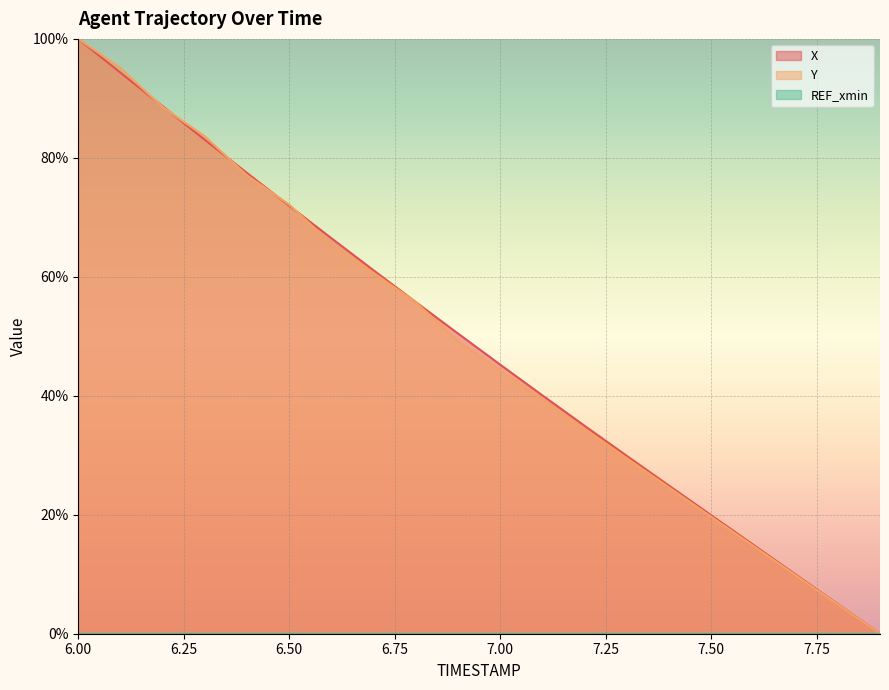

Which series changed the most between 7.1 and 7.7?

X